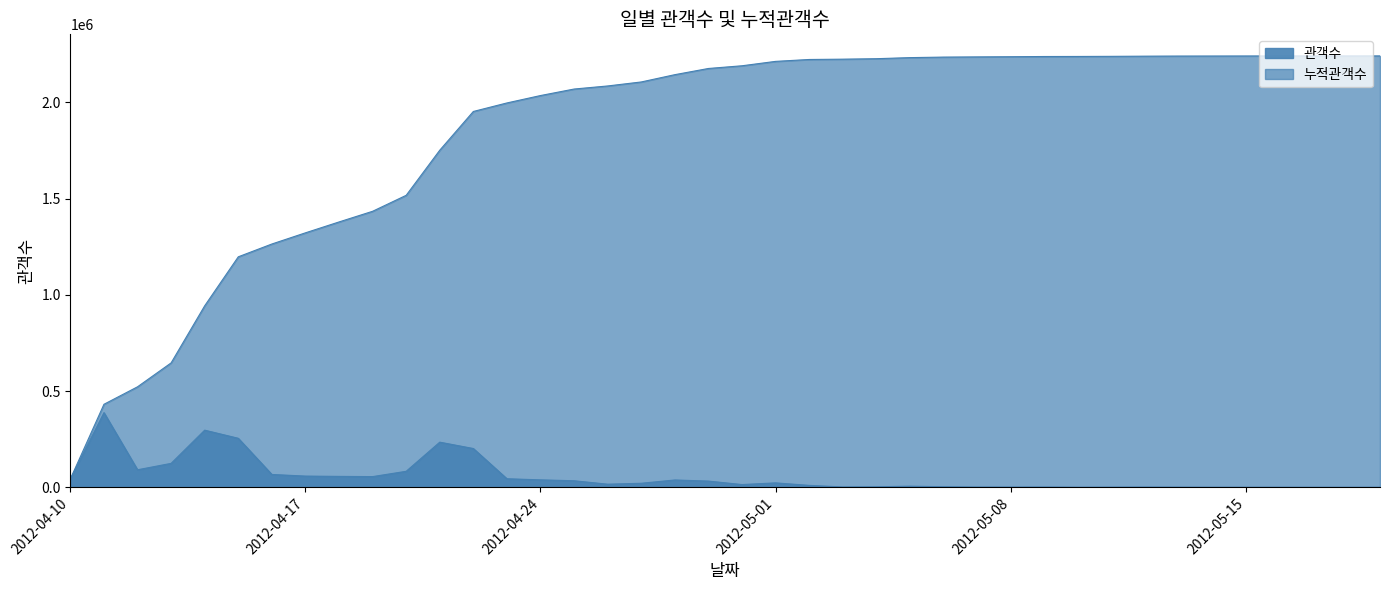

How many series are shown in this chart?

2